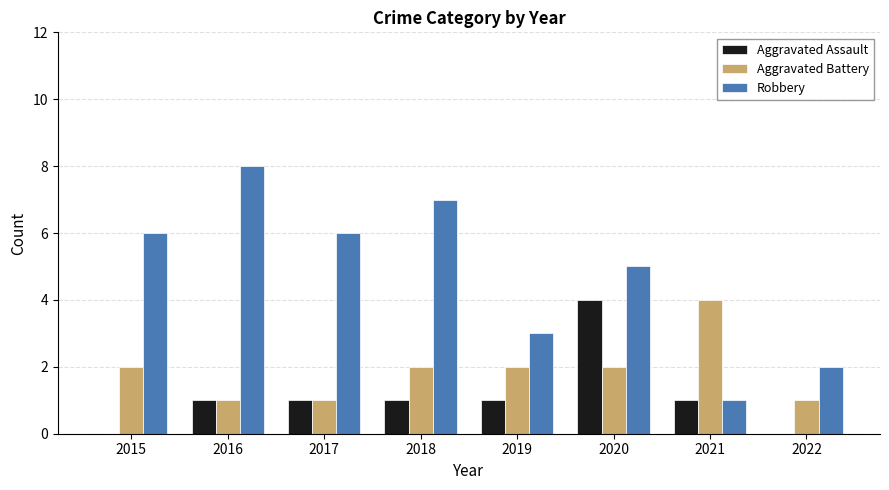

Reading left to right, transcribe all the data shown in this chart.

Aggravated Assault: 0	1	1	1	1	4	1	0
Aggravated Battery: 2	1	1	2	2	2	4	1
Robbery: 6	8	6	7	3	5	1	2